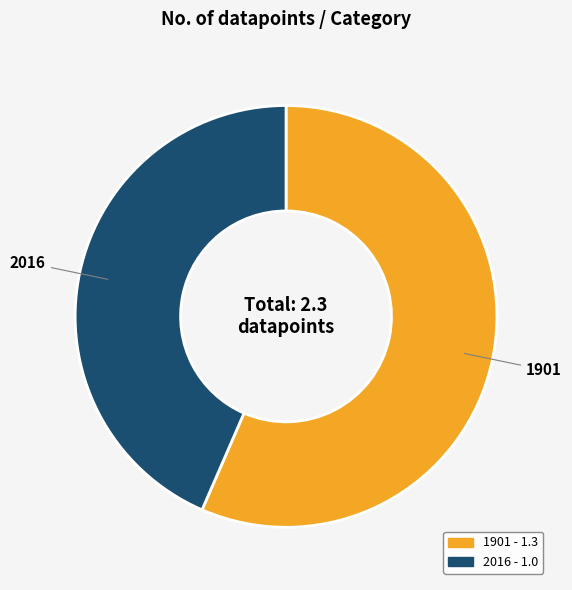

Is there any slice that represents more than half of the pie?

Yes